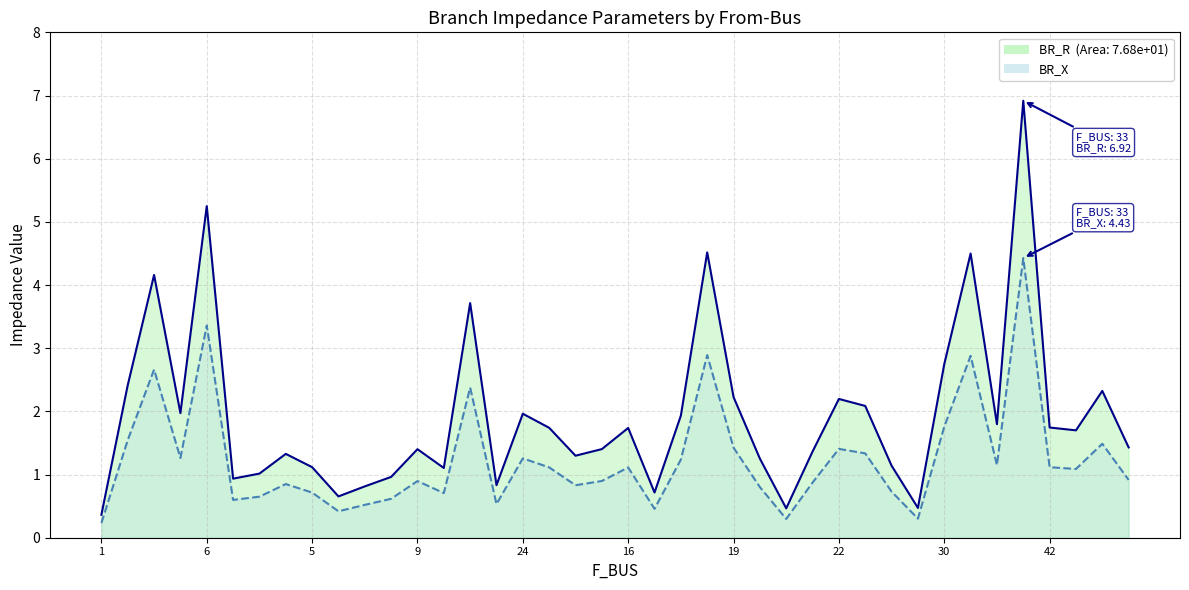

What is the total value across all series at 19?

3.7